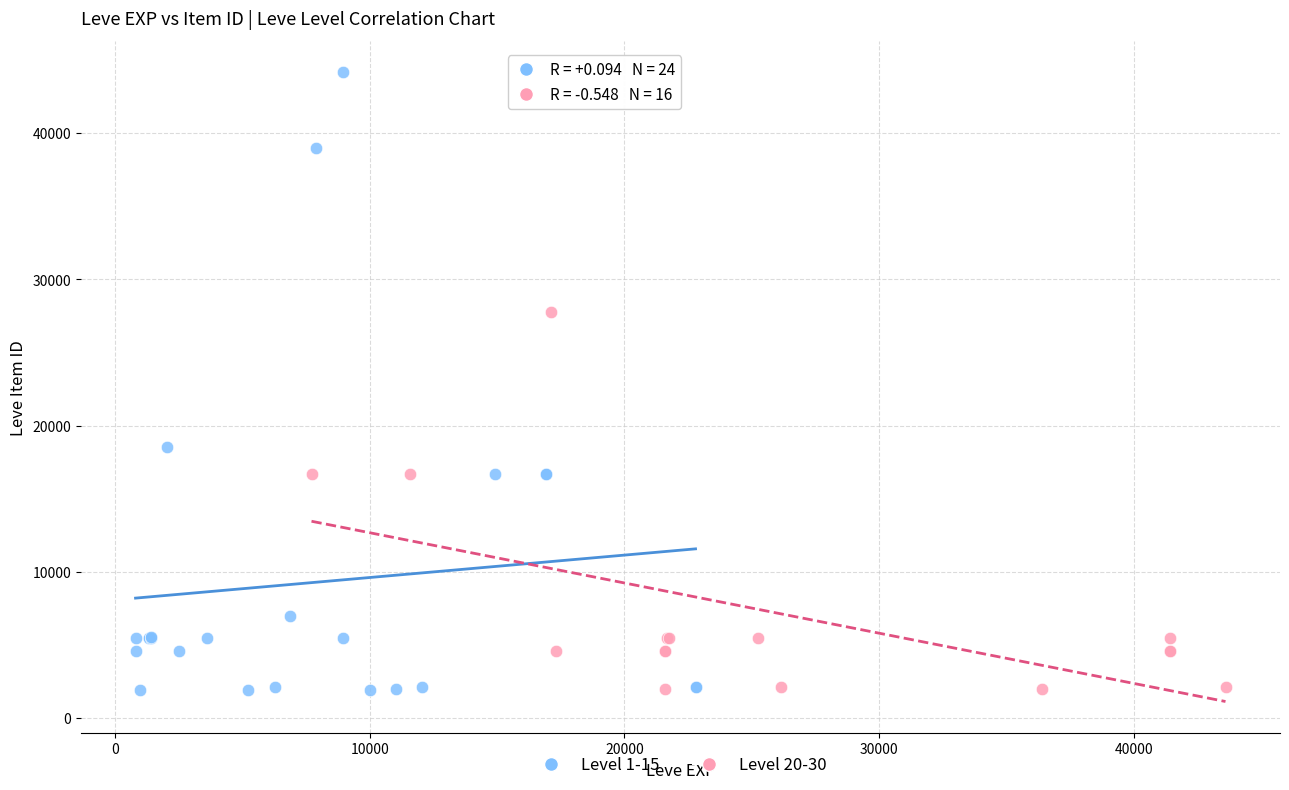

Which series contains the highest Y value?

Level 1-15